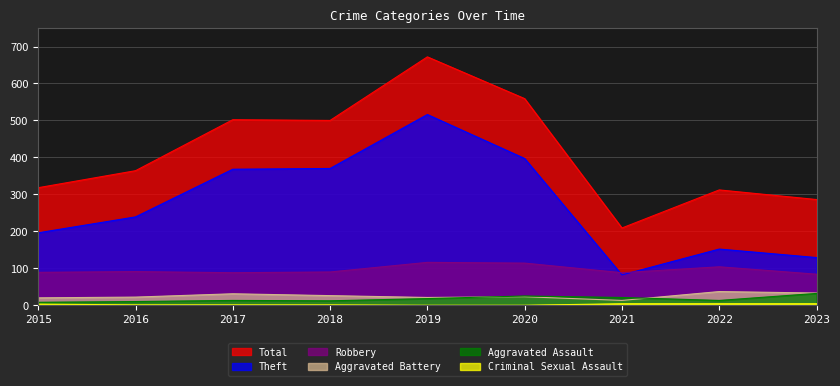

True or false: Aggravated Assault has a value of 22 at 2023.

False